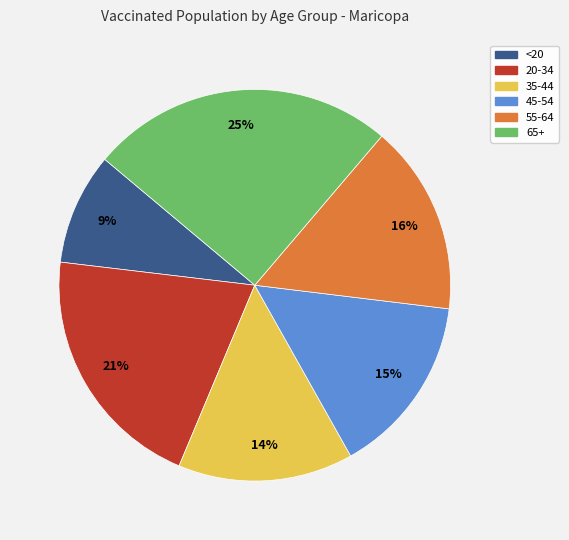

What is the smallest slice in the pie chart?

<20